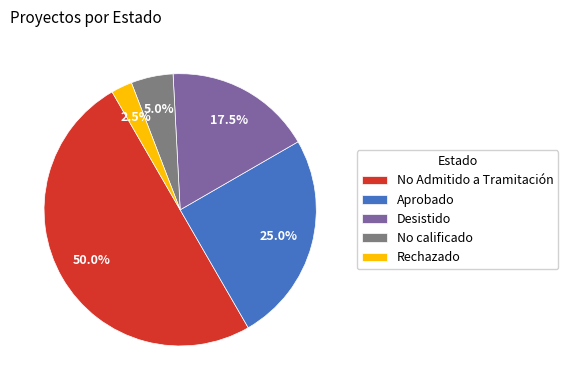

Do No calificado and Desistido together represent more than half of the pie?

No